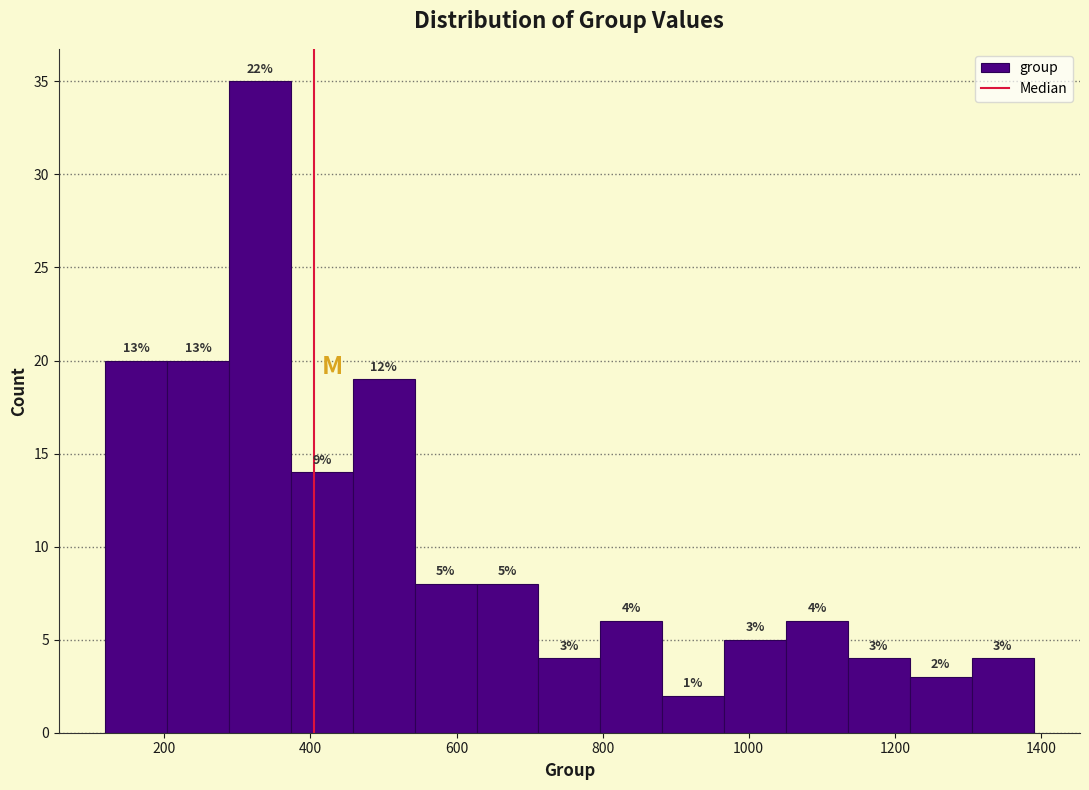

Over which range of the x-axis is the bar tallest?

280 to 380